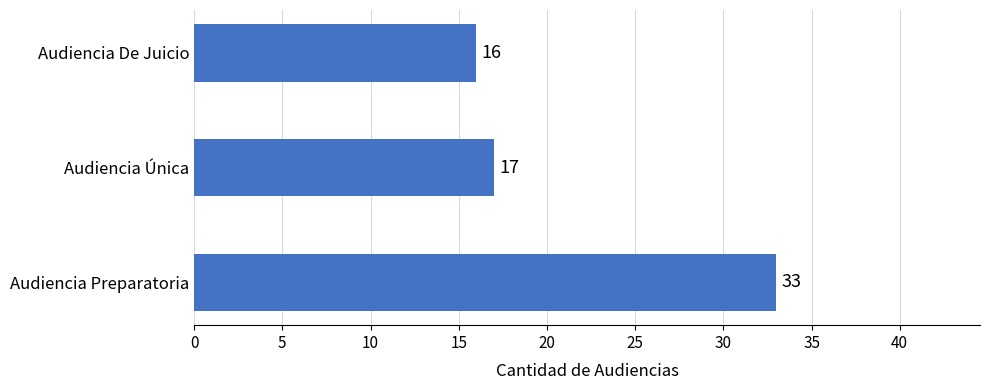

Reading bottom to top, list all the values displayed in this chart.

Audiencia Preparatoria=33	Audiencia Única=17	Audiencia De Juicio=16